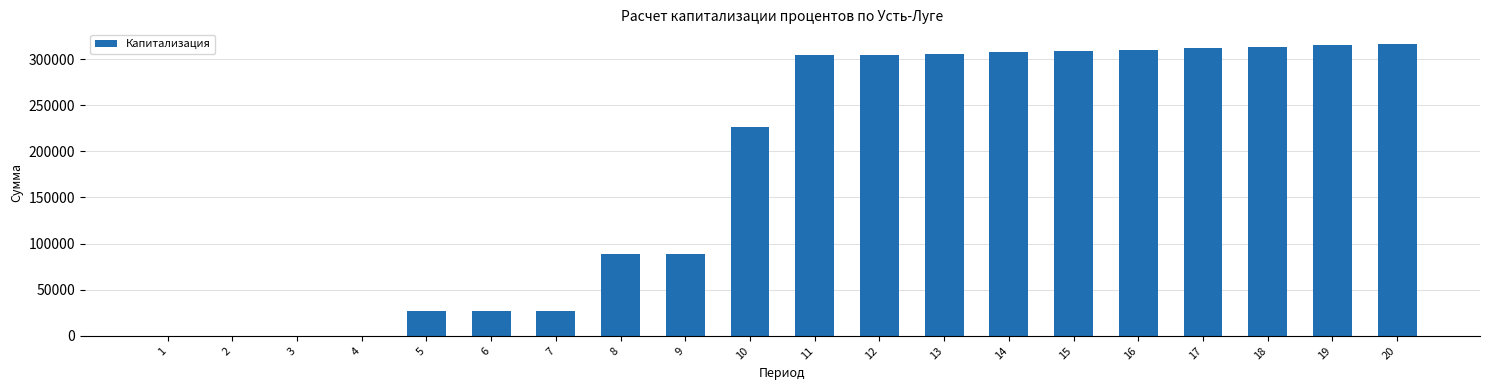

What is the greatest value displayed?

316346.0